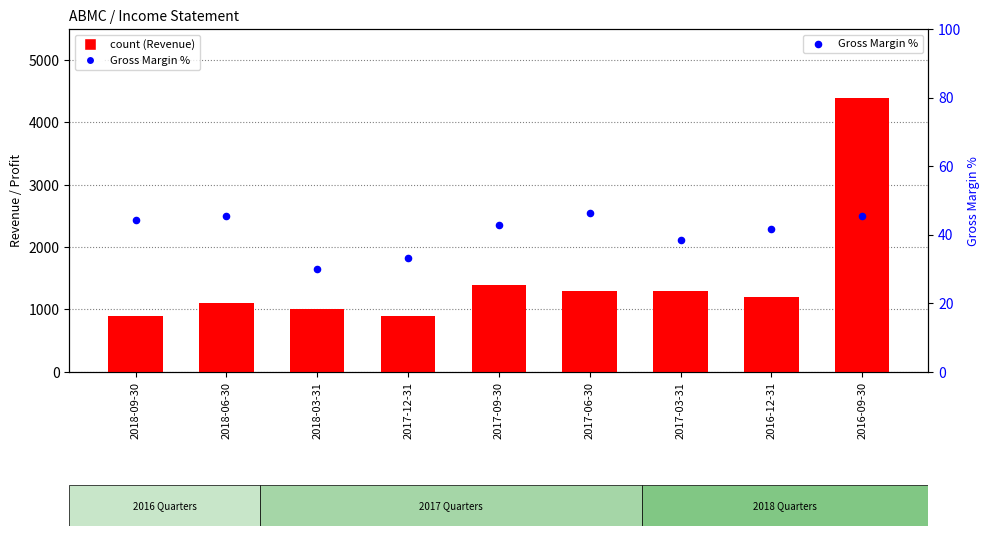

Is the value of Gross Margin % at 2018-06-30 greater than the value of Total Revenue at 2016-09-30?

No